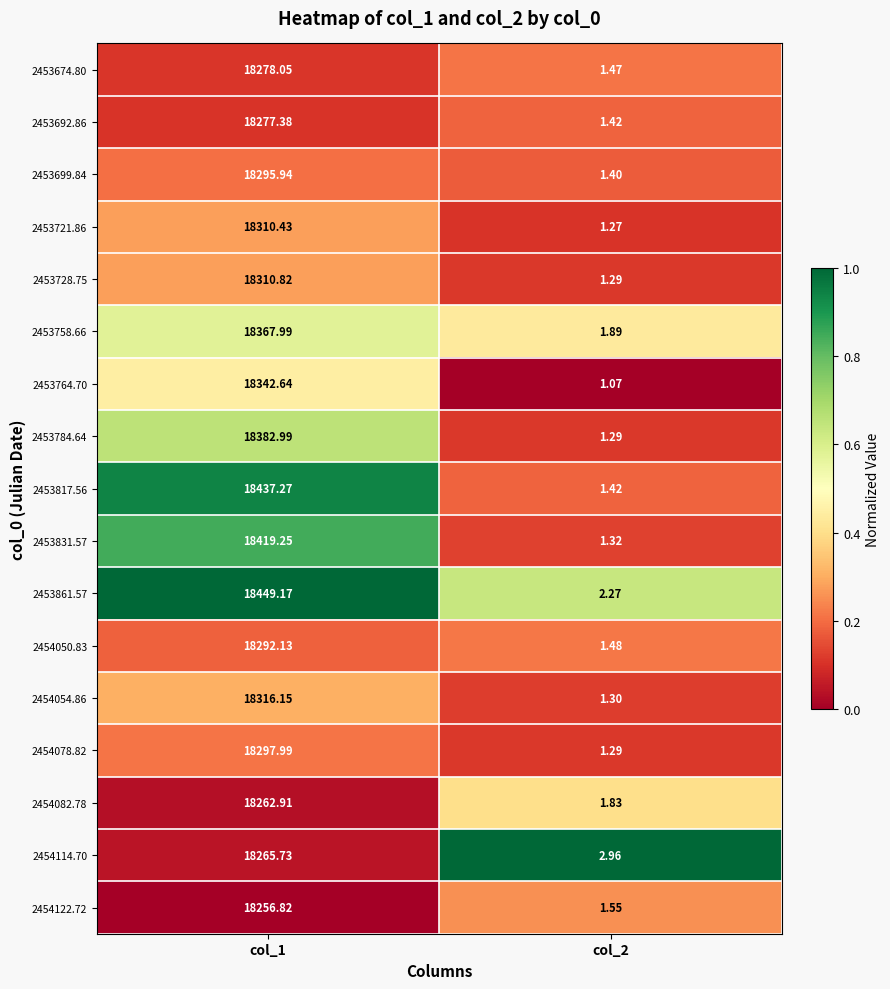

At col_2, list the series in order from smallest to largest.

2453764.70, 2453721.86, 2453728.75, 2453784.64, 2454078.82, 2454054.86, 2453831.57, 2453699.84, 2453692.86, 2453817.56, 2453674.80, 2454050.83, 2454122.72, 2454082.78, 2453758.66, 2453861.57, 2454114.70